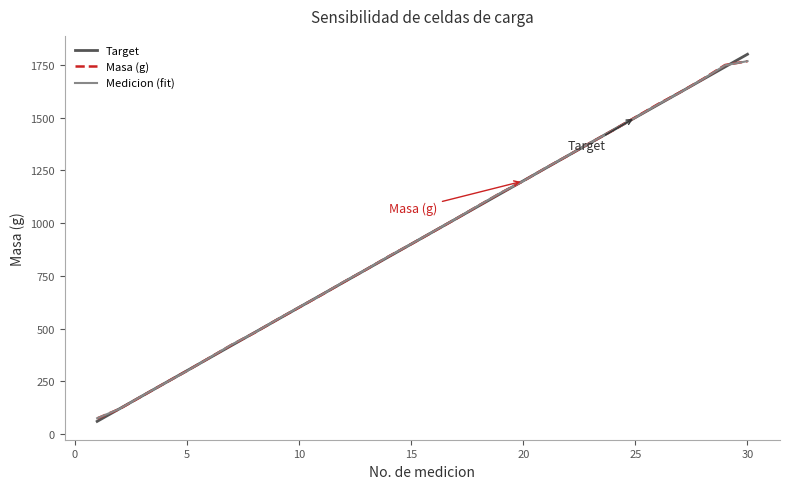

True or false: Target has more than 2 points higher than both neighbors.

False